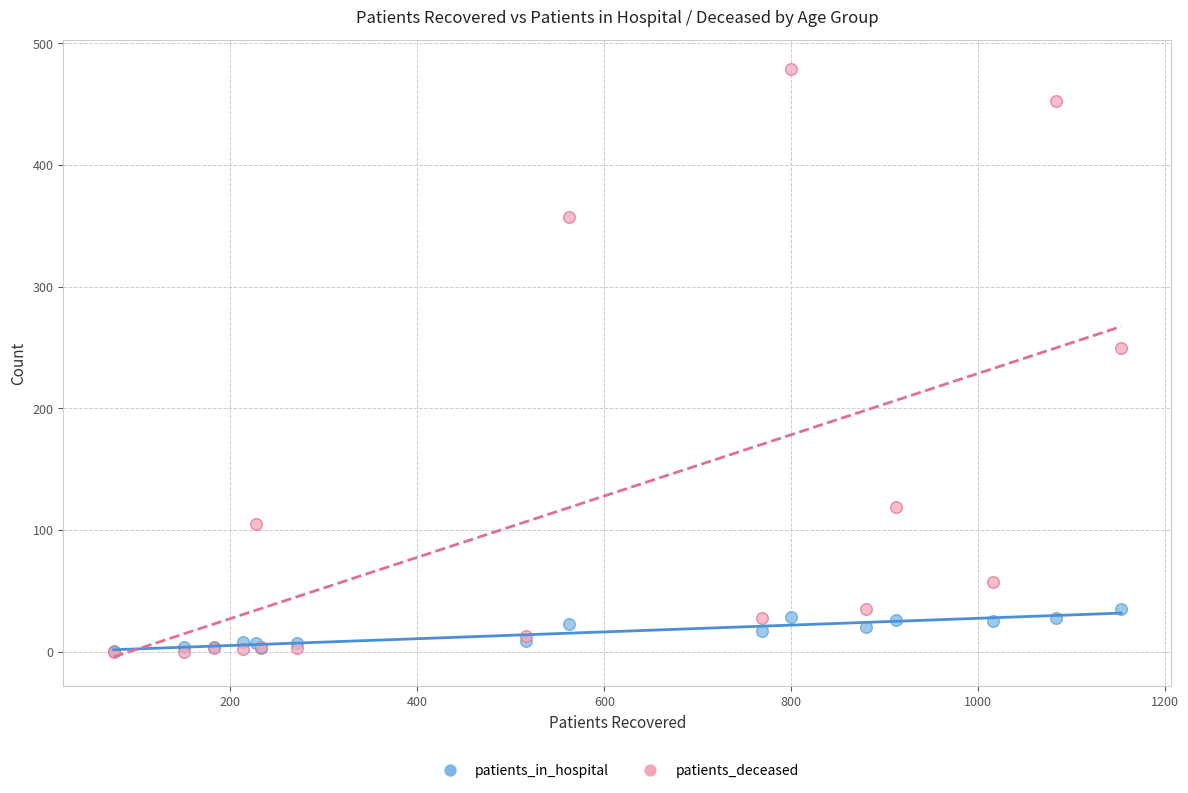

In the patients_deceased series, what Y value is closest to 239?

250